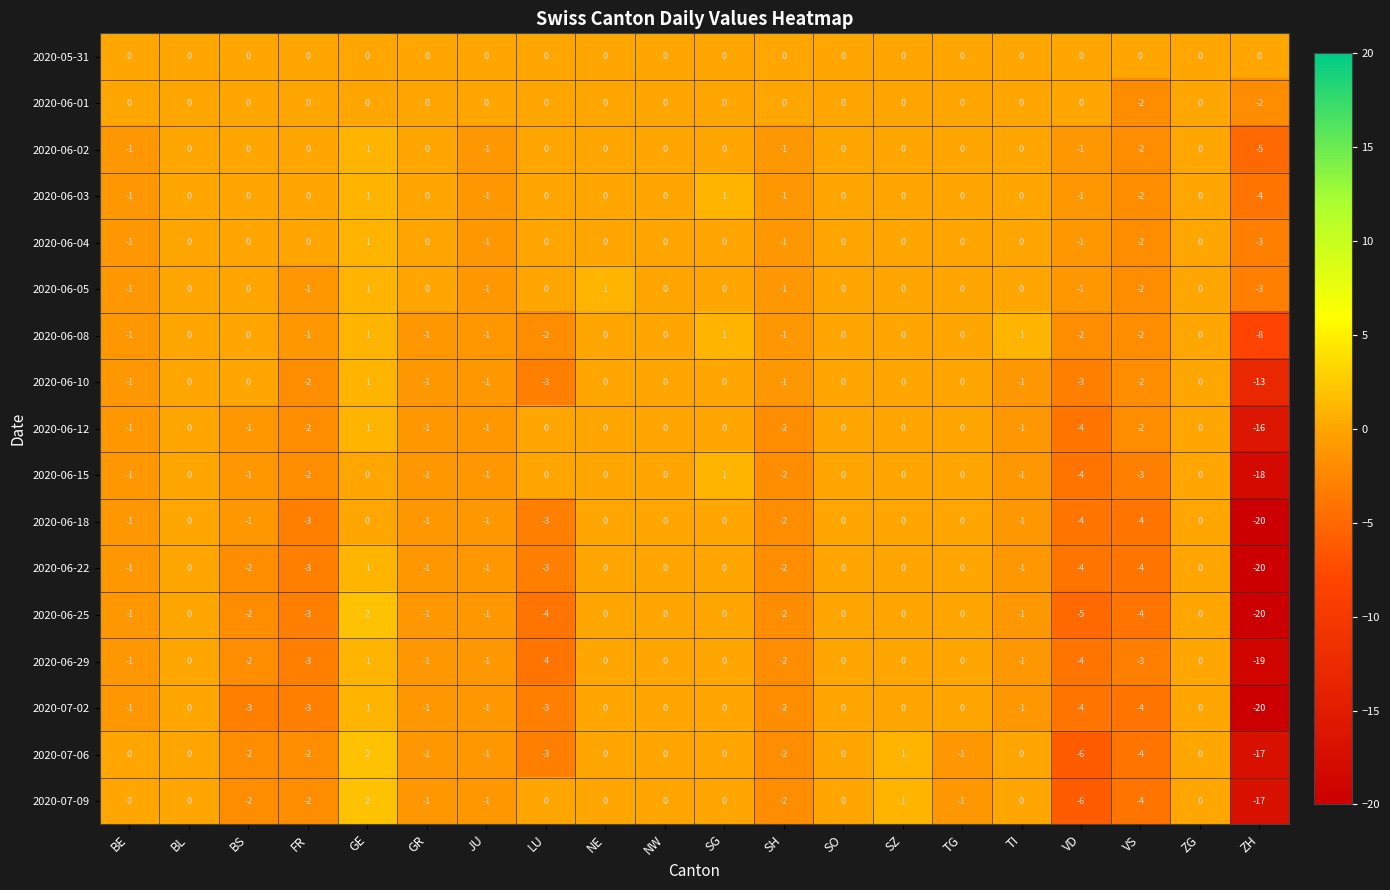

What is the lowest value of the 2020-06-12 series?

-16